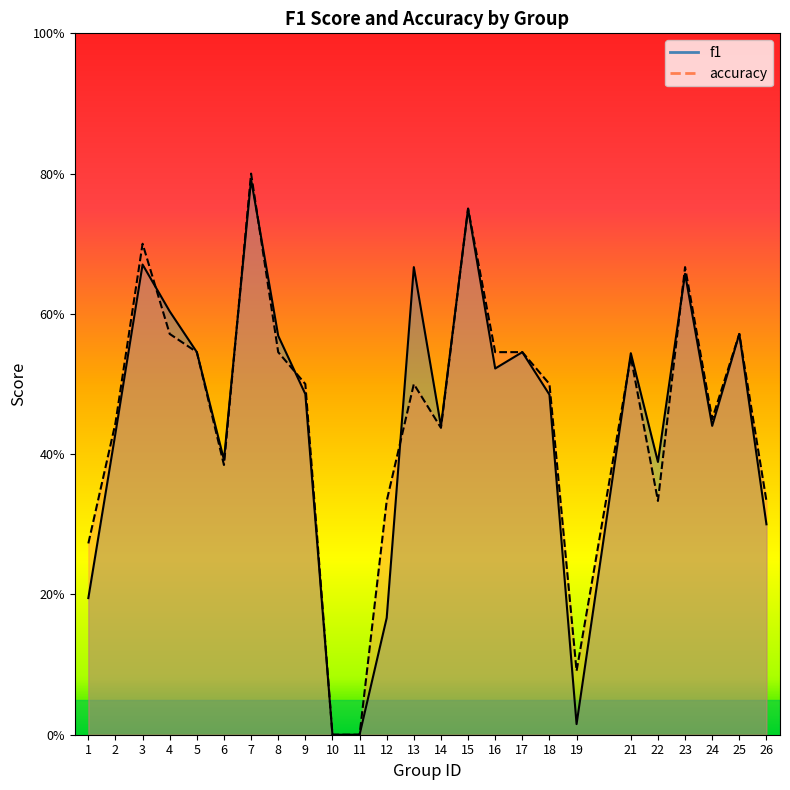

True or false: accuracy has a value of 0.5 at 16.

True